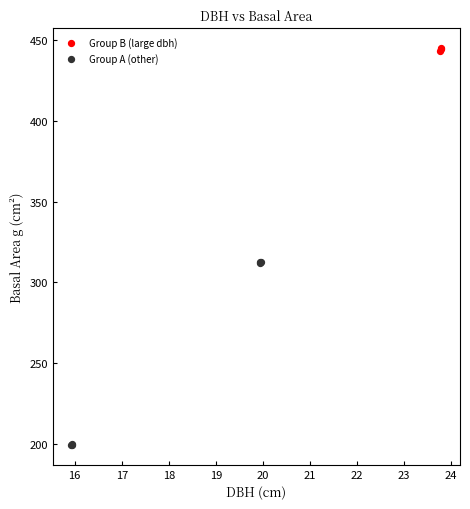

Which series reaches the minimum Y coordinate?

Group A (other)